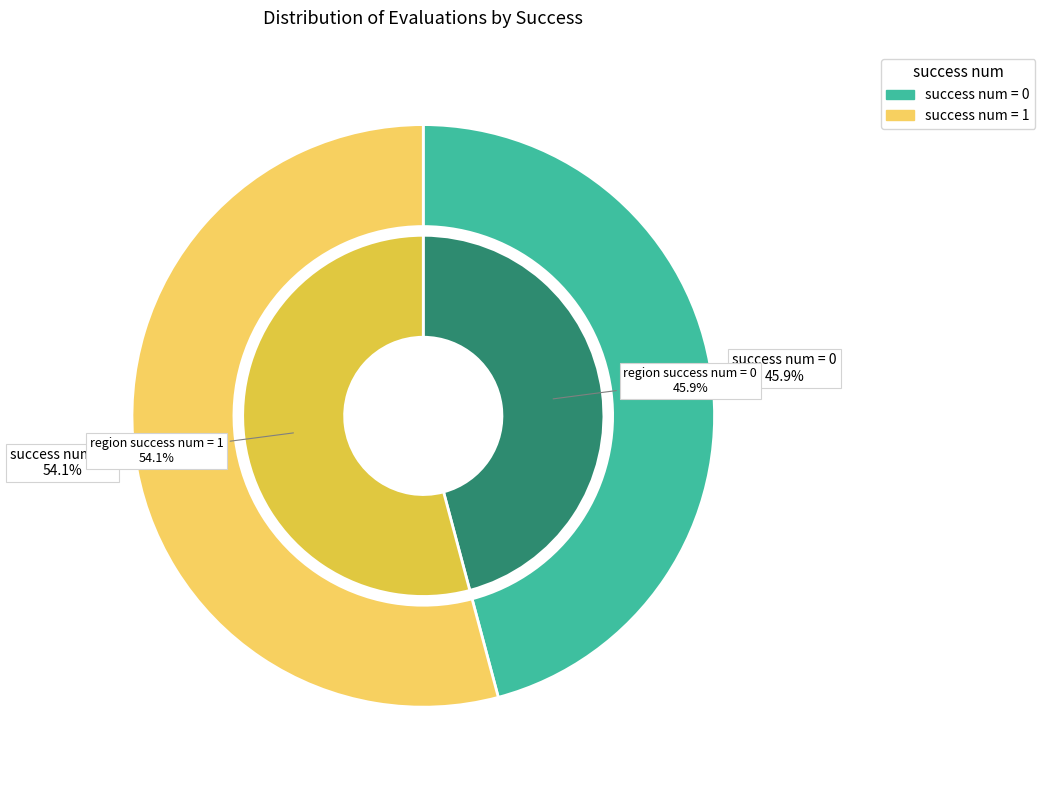

Does 0 represent more than half of the total?

No